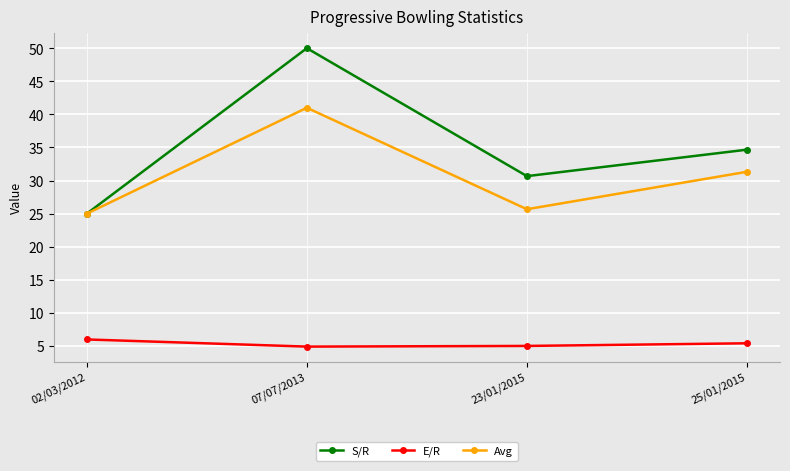

What is the value of the S/R point at the 2nd from the left?

50.0